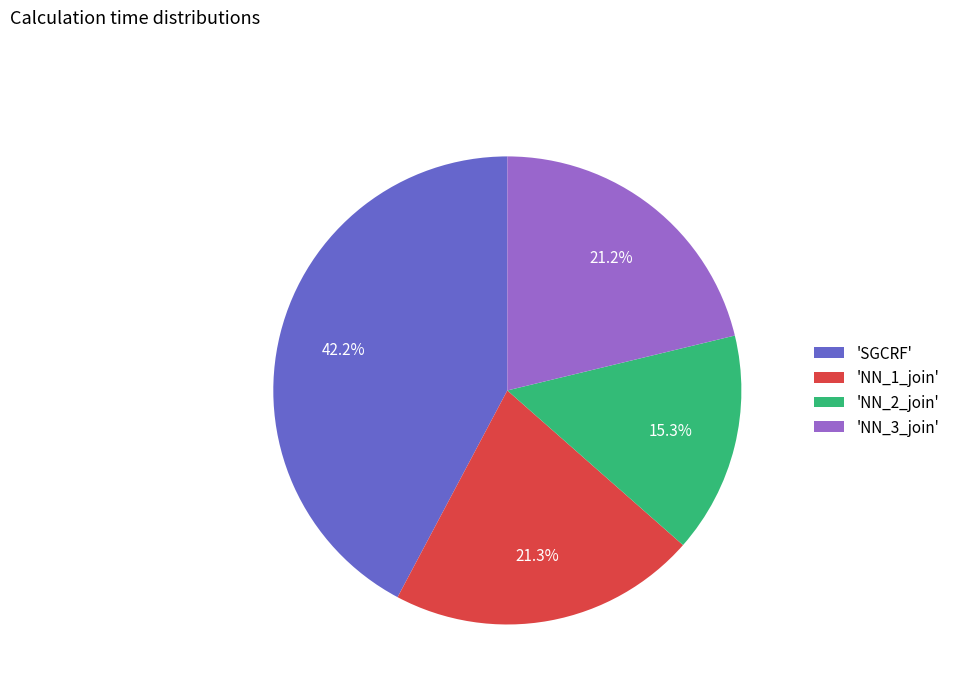

What is the ratio of the value at 'SGCRF' to the value at 'NN_3_join'?

2.0